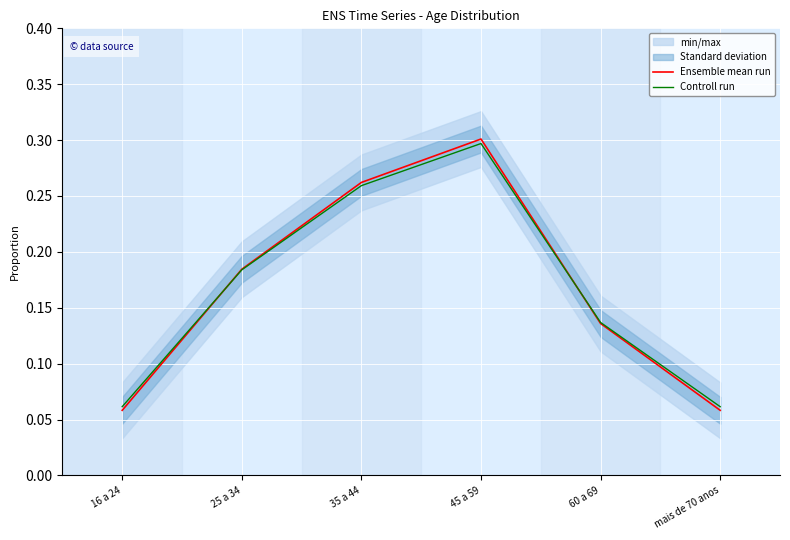

Which category has the highest value in the Controll run series?

45 a 59